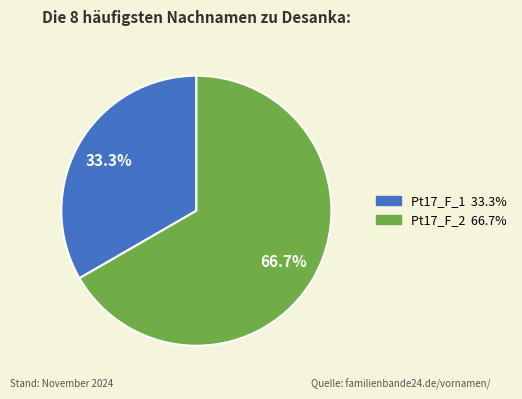

Which category has the biggest portion of the pie?

Pt17_F_2